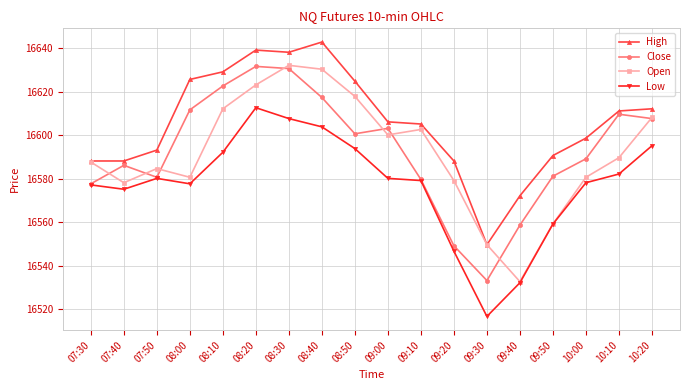

What is the value of the Open point at the 18th from the left?

16608.1